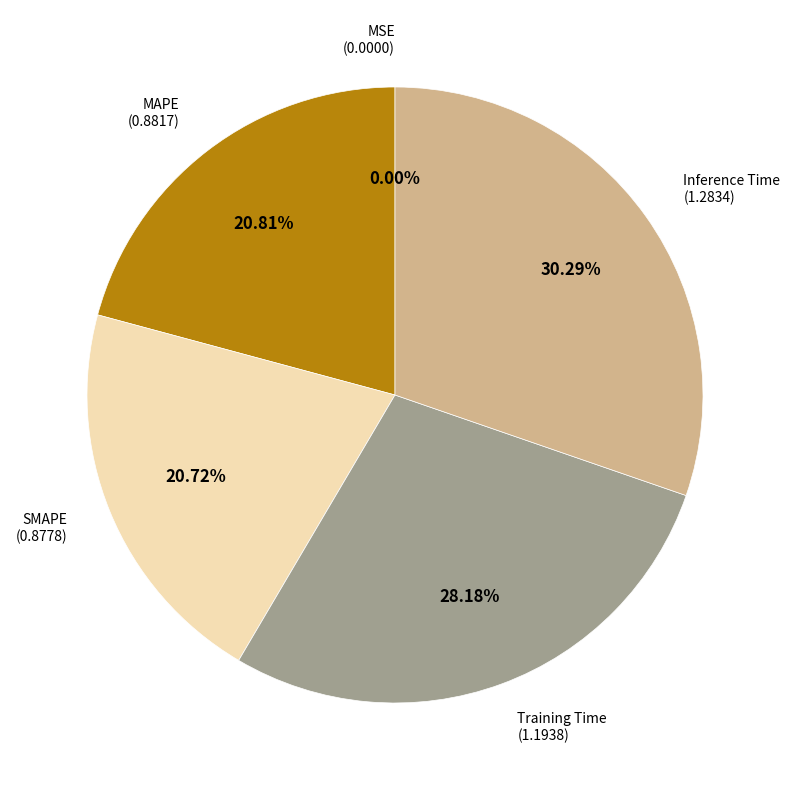

What is the ratio of the value at Training Time to the value at Inference Time?

0.9